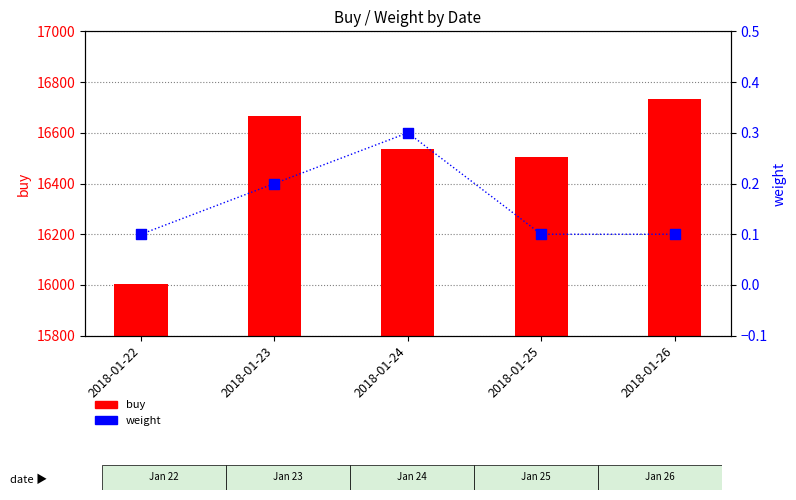

What is the total value across all series at 2018-01-25?

16505.1